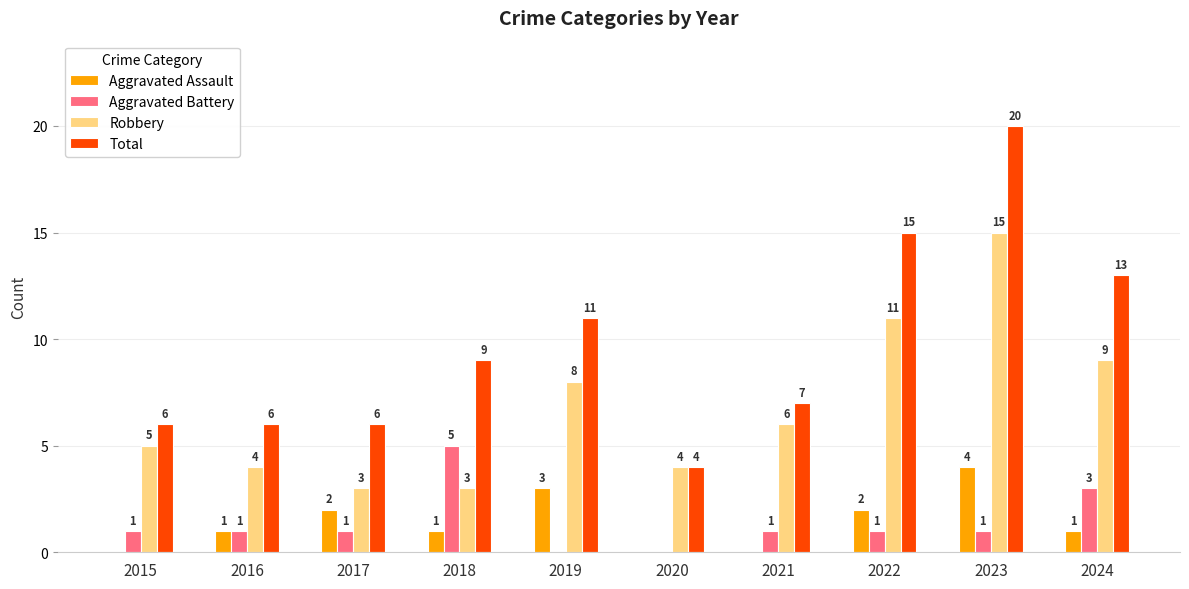

At which category is the sum across all series the highest?

2023